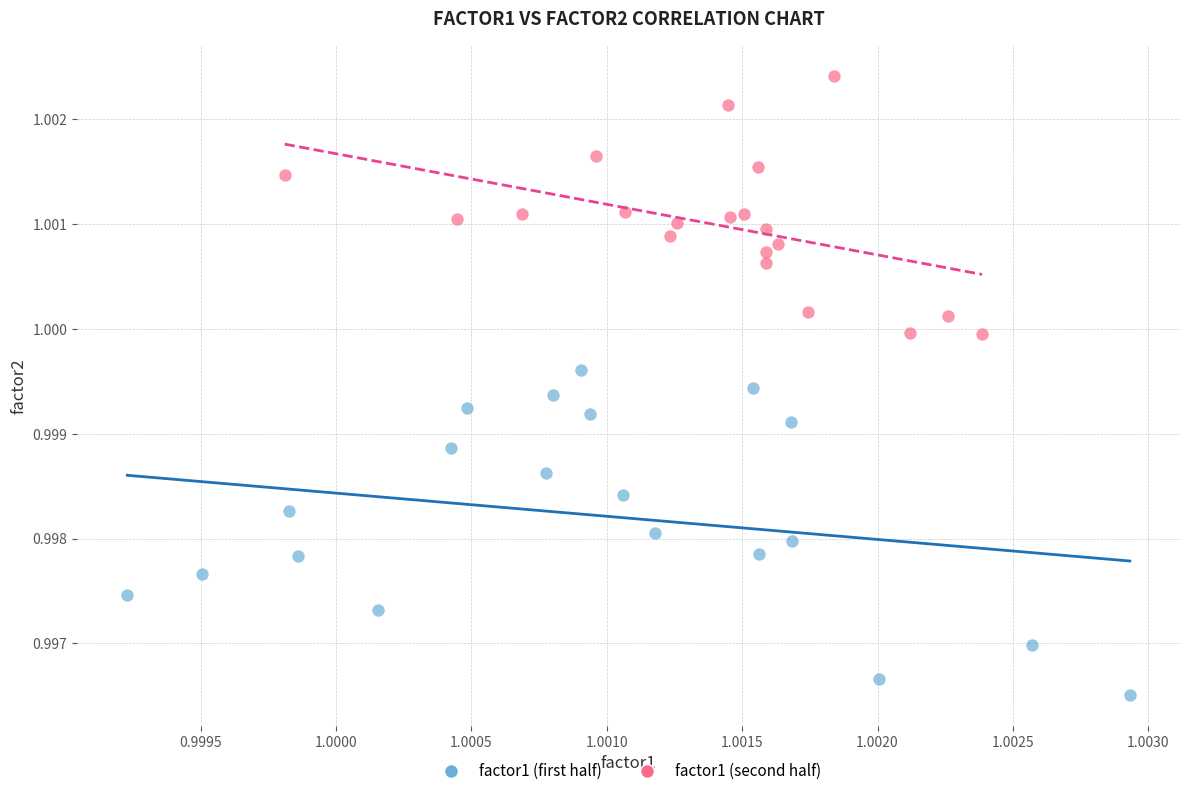

Which series reaches the maximum Y coordinate?

factor1 (second half)